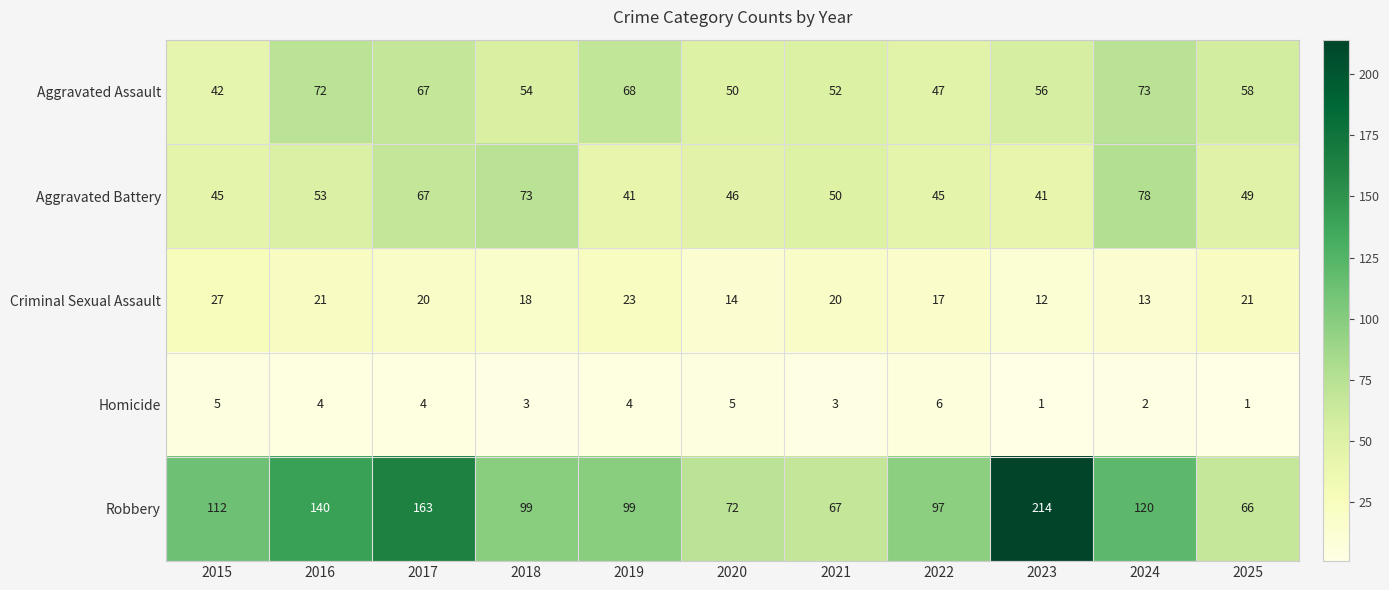

Which series has the largest total across all categories?

Robbery